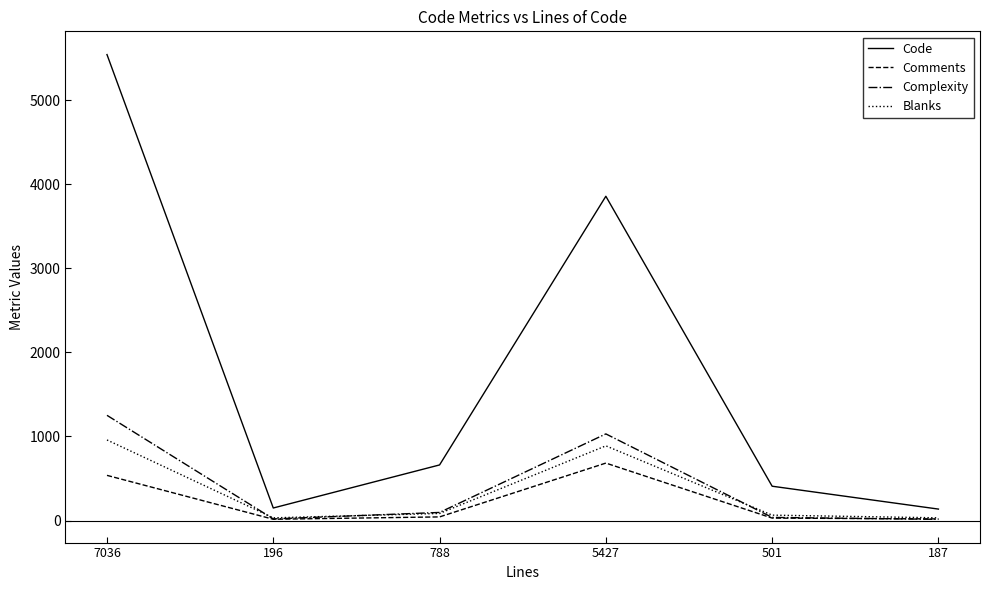

At which label does Complexity first exceed 96?

7036